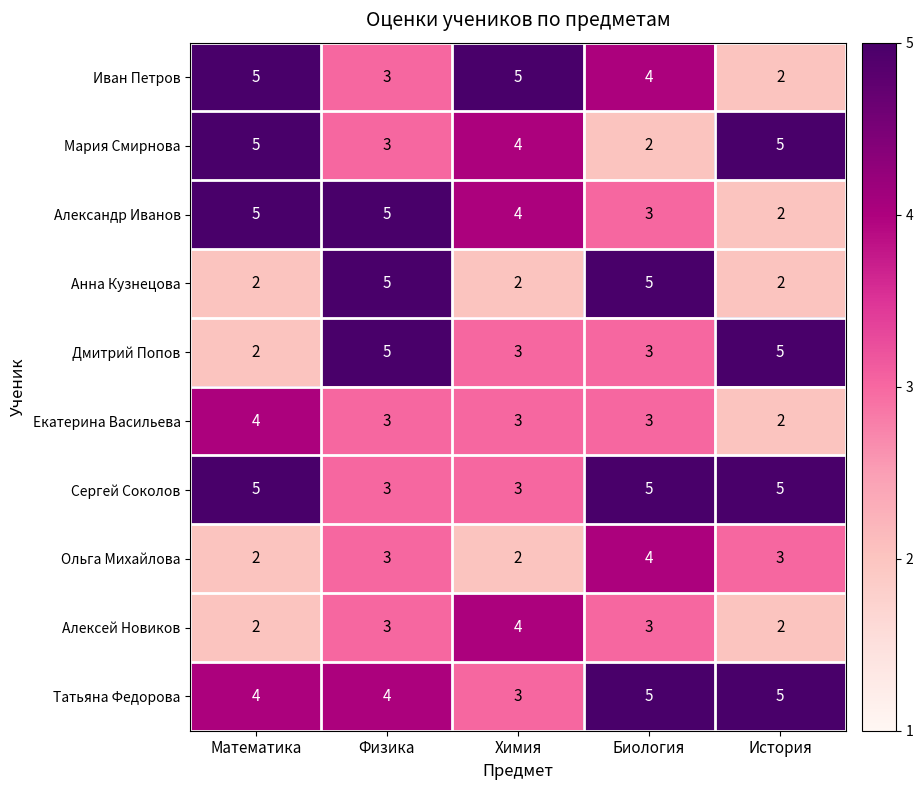

What is the difference between the maximum and minimum values in the Иван Петров series?

3